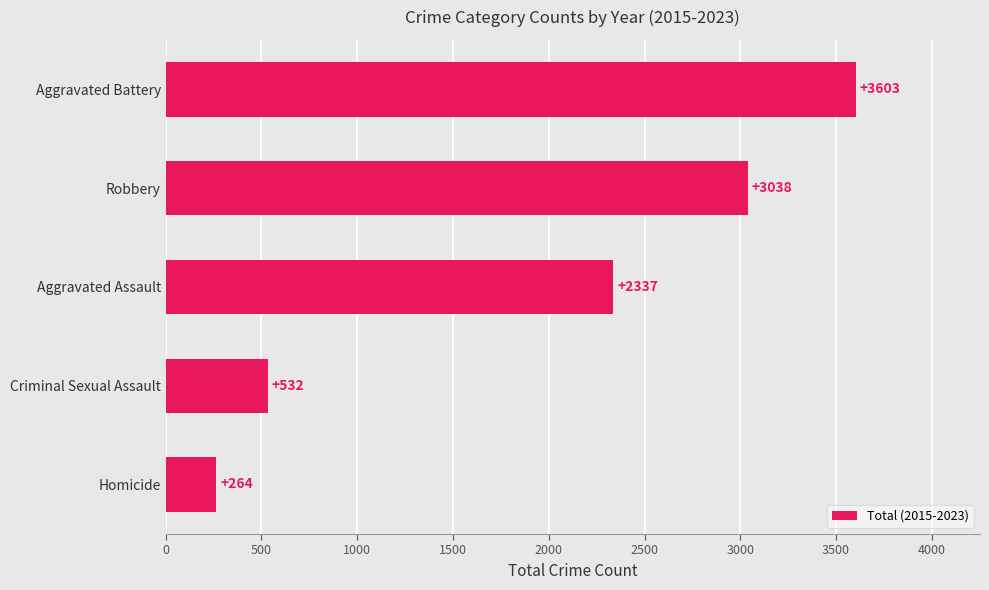

List the labels in order of value, largest first.

Aggravated Battery, Robbery, Aggravated Assault, Criminal Sexual Assault, Homicide